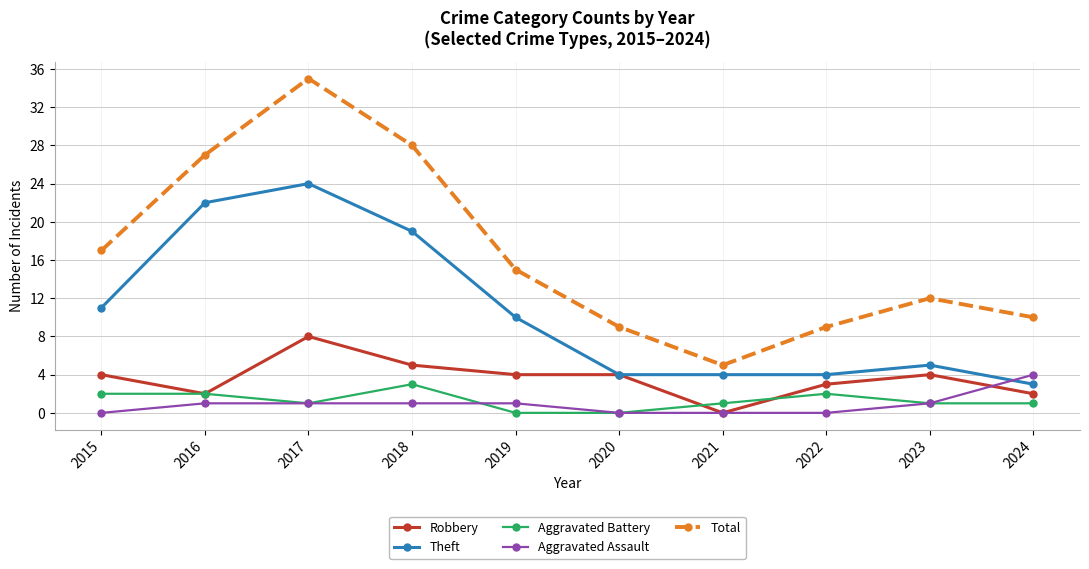

The value of Aggravated Assault at 2019 is 1. True or false?

True